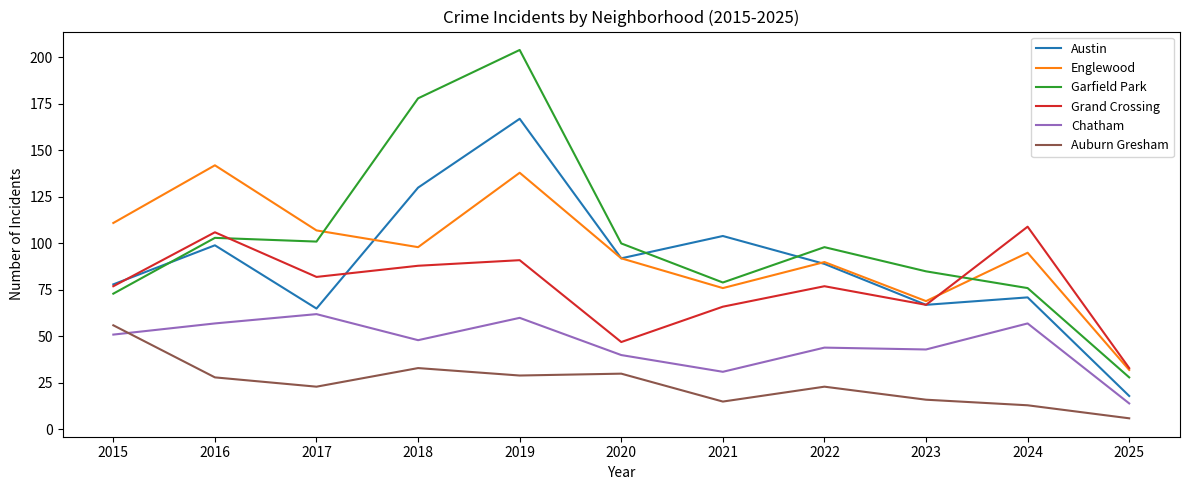

What is the approximate value of Grand Crossing at 2024?

109